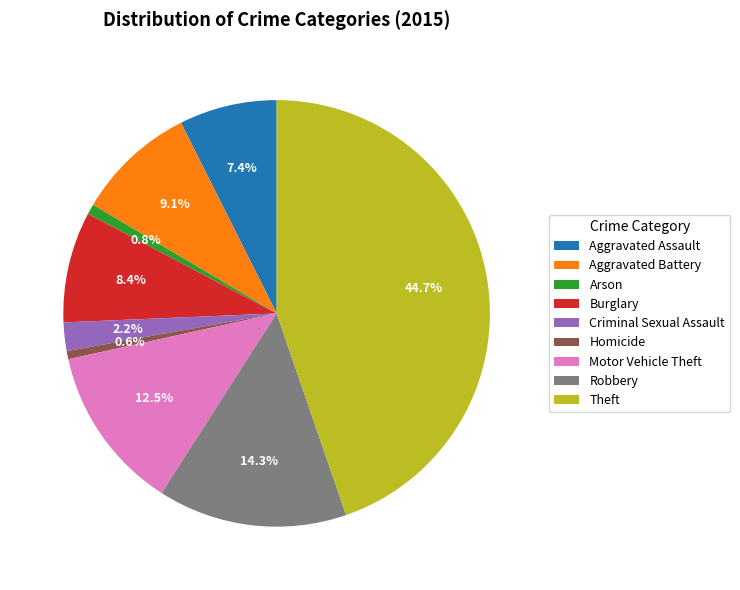

What is the total percentage of Theft and Criminal Sexual Assault?

46.9%